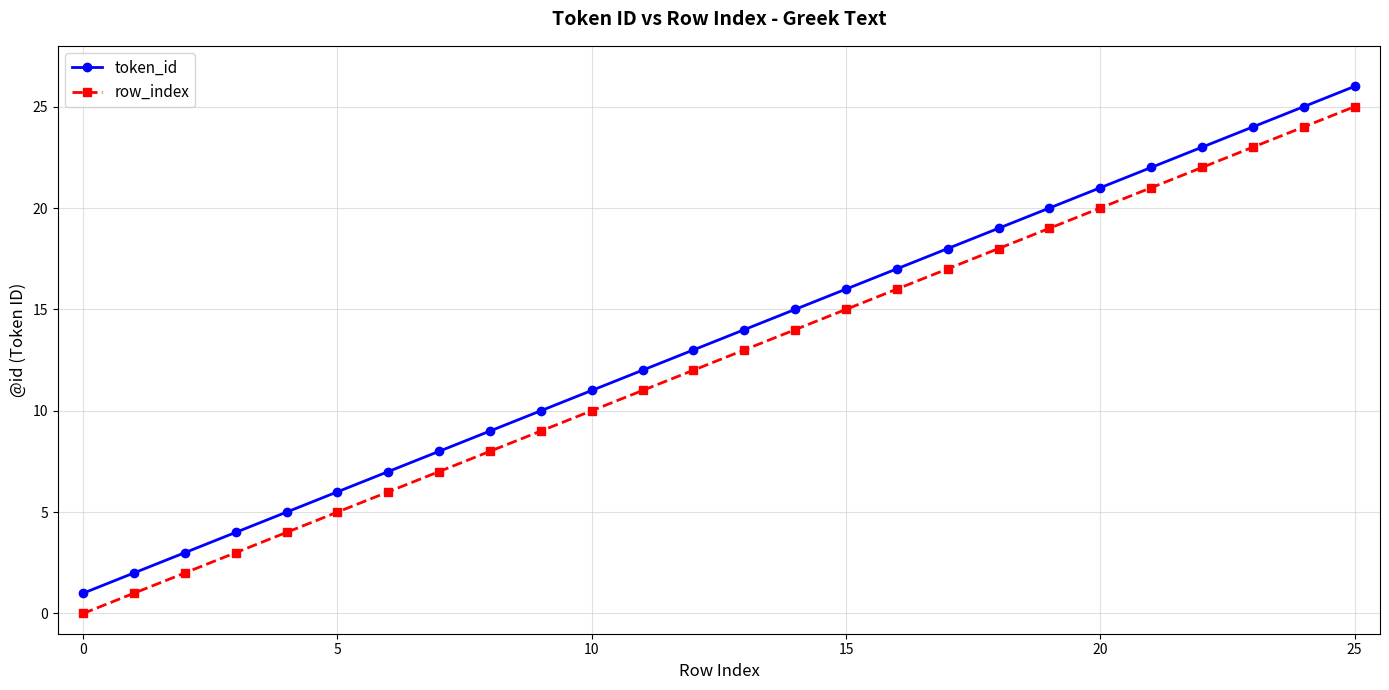

What is the value of the row_index point at the 6th from the left?

5